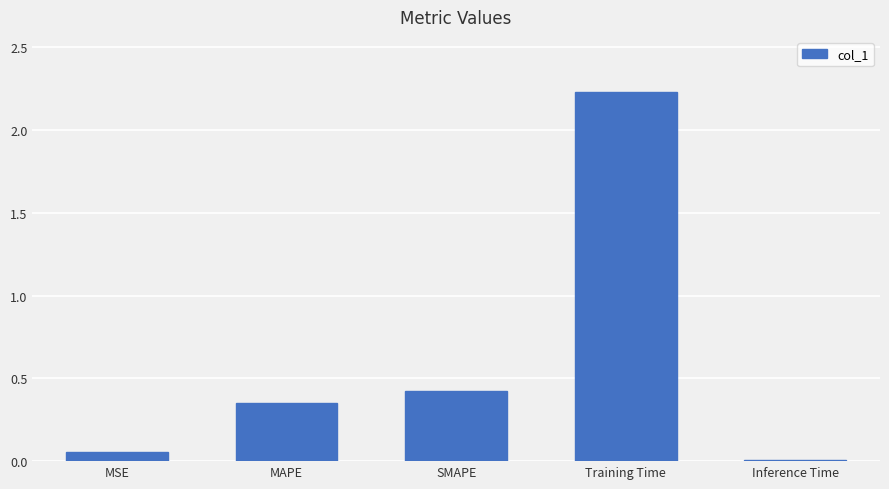

How many series are shown in this chart?

1